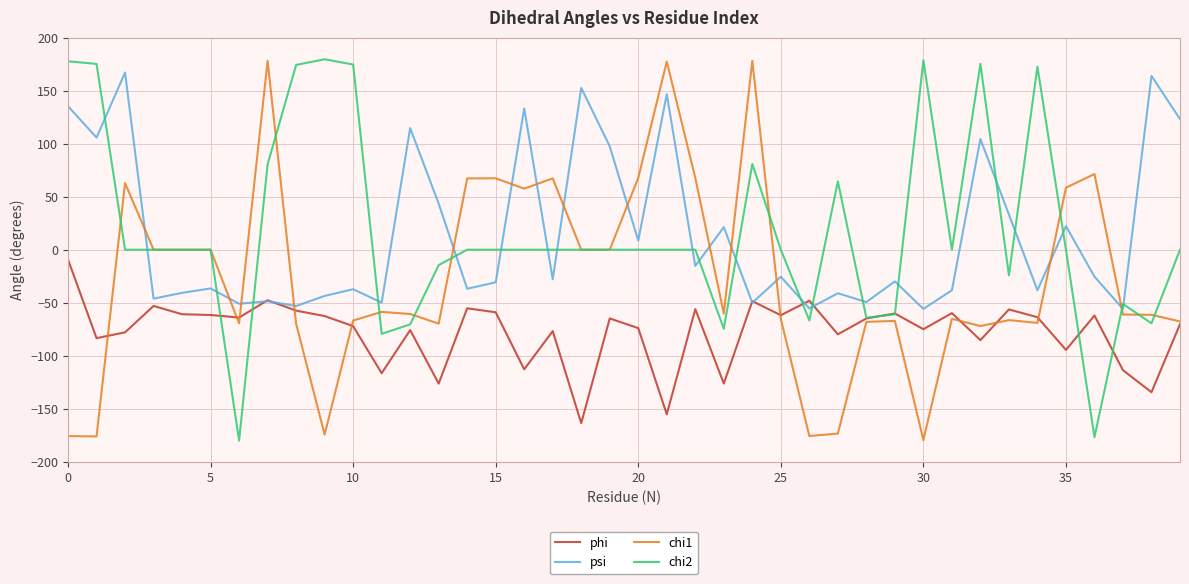

What is the average value of the phi series?

-77.2